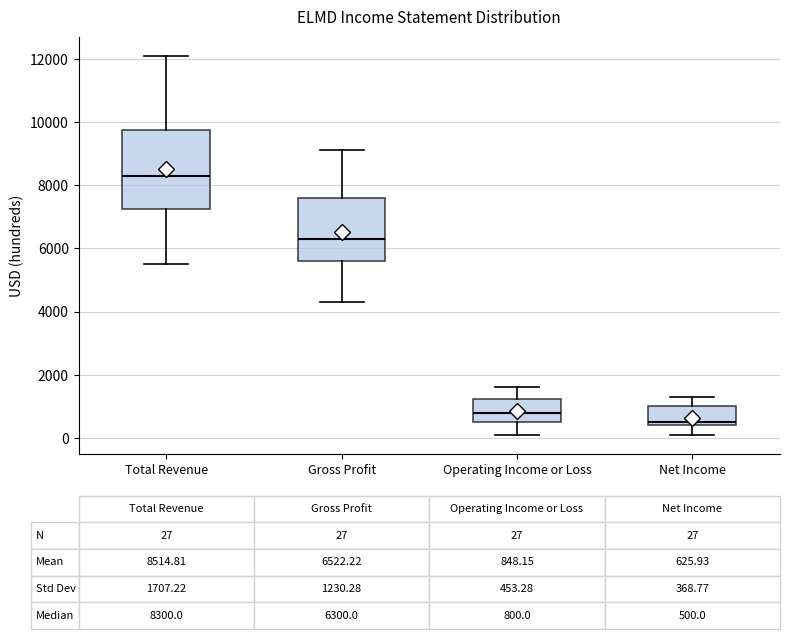

Comparing the boxes themselves (not the whiskers), which one is the tallest?

Total Revenue